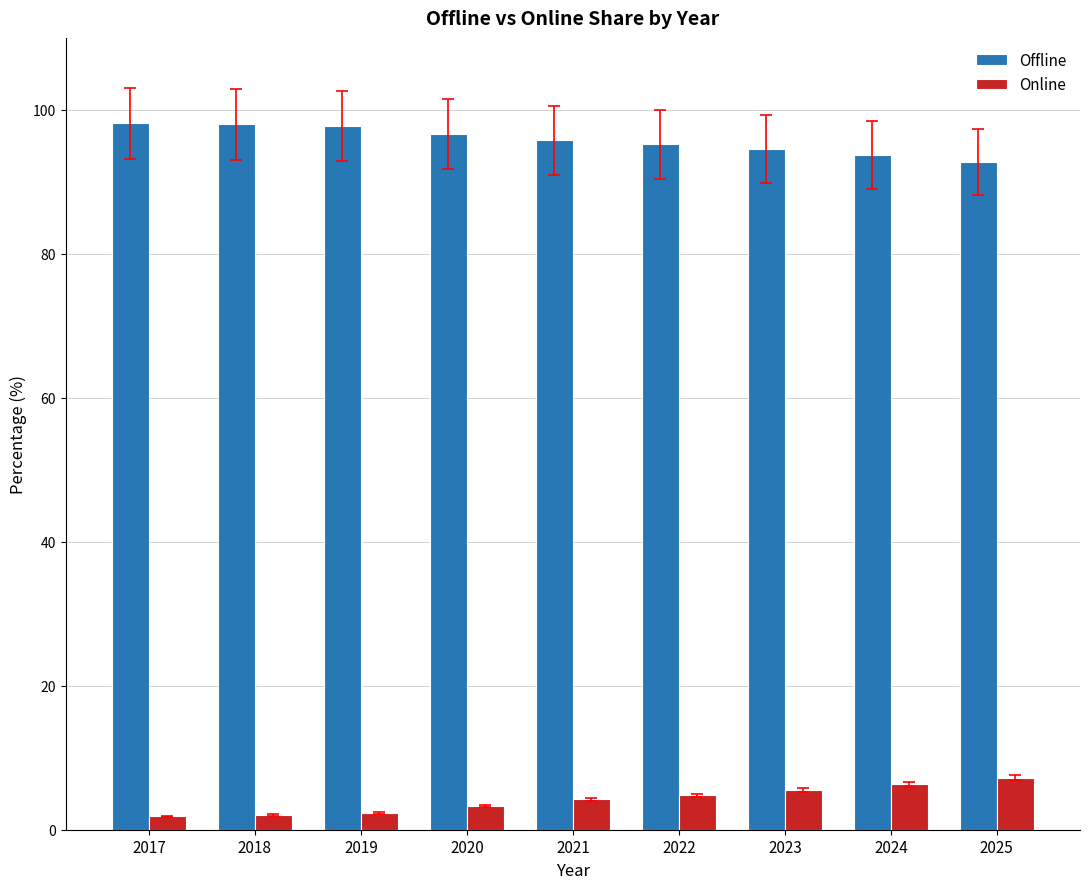

Where does the Offline series first go above 95?

2017